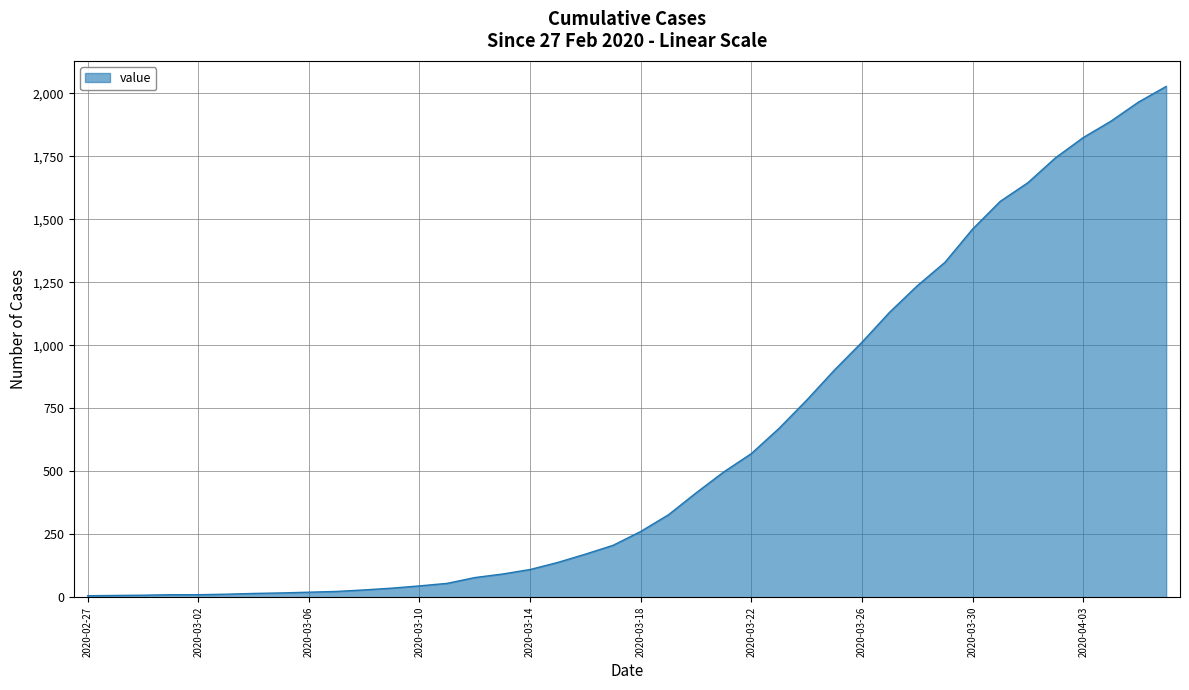

Does the chart display data point markers on the line(s)?

No